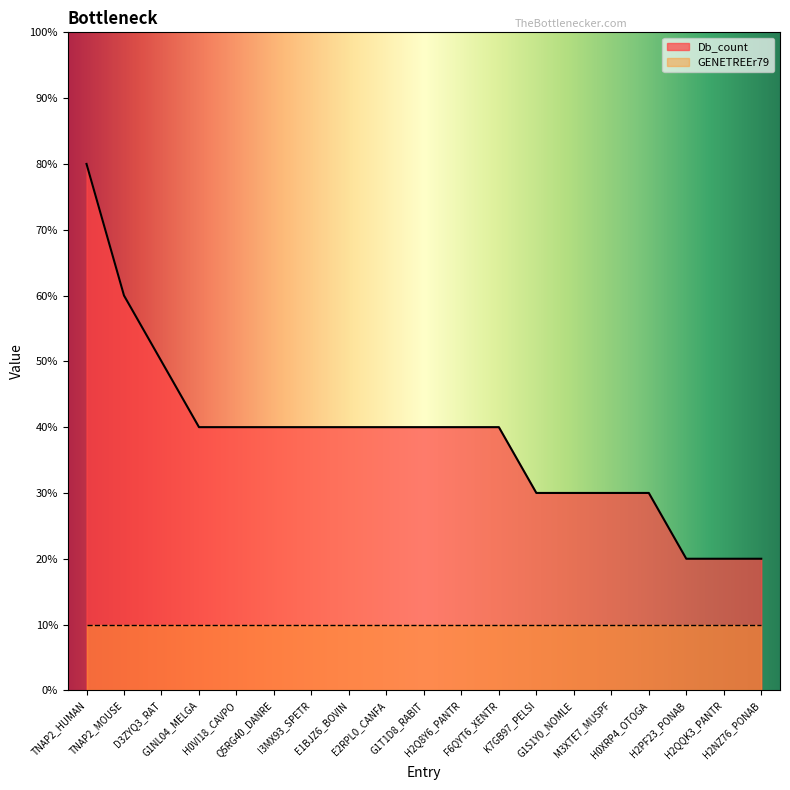

Does the chart display data point markers on the line(s)?

No